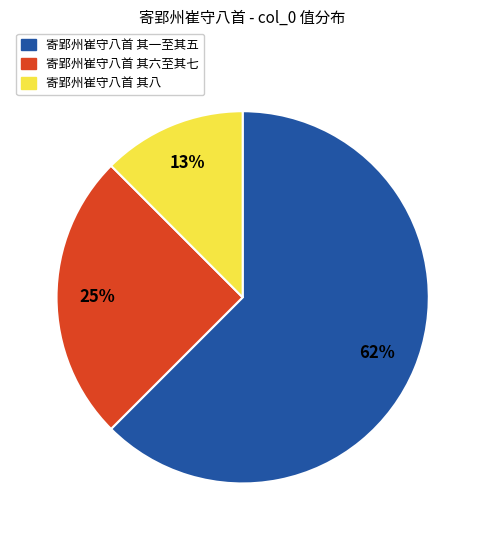

Which has a higher value, 寄郢州崔守八首 其八 or 寄郢州崔守八首 其六至其七?

寄郢州崔守八首 其六至其七